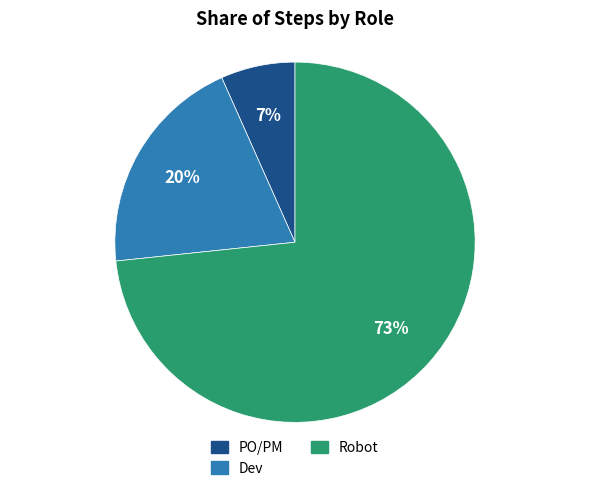

True or false: Dev accounts for 15% of the total.

False